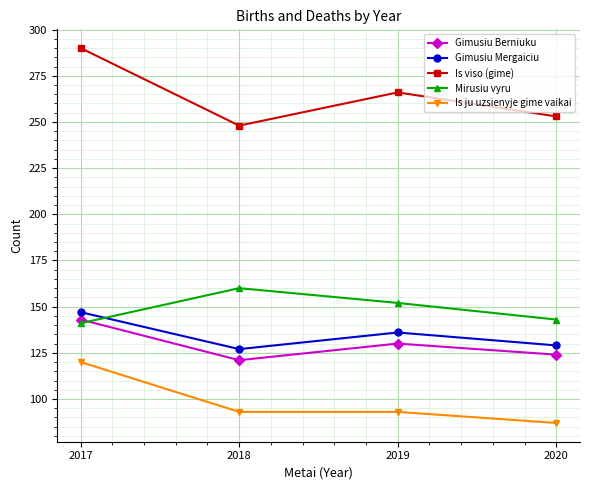

What is the difference between the second highest and minimum values in the Gimusiu Mergaiciu series?

9